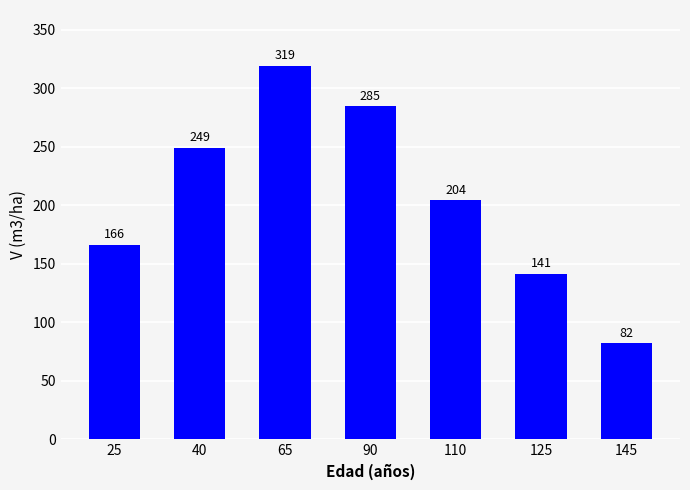

How many categories are shown in the chart?

7